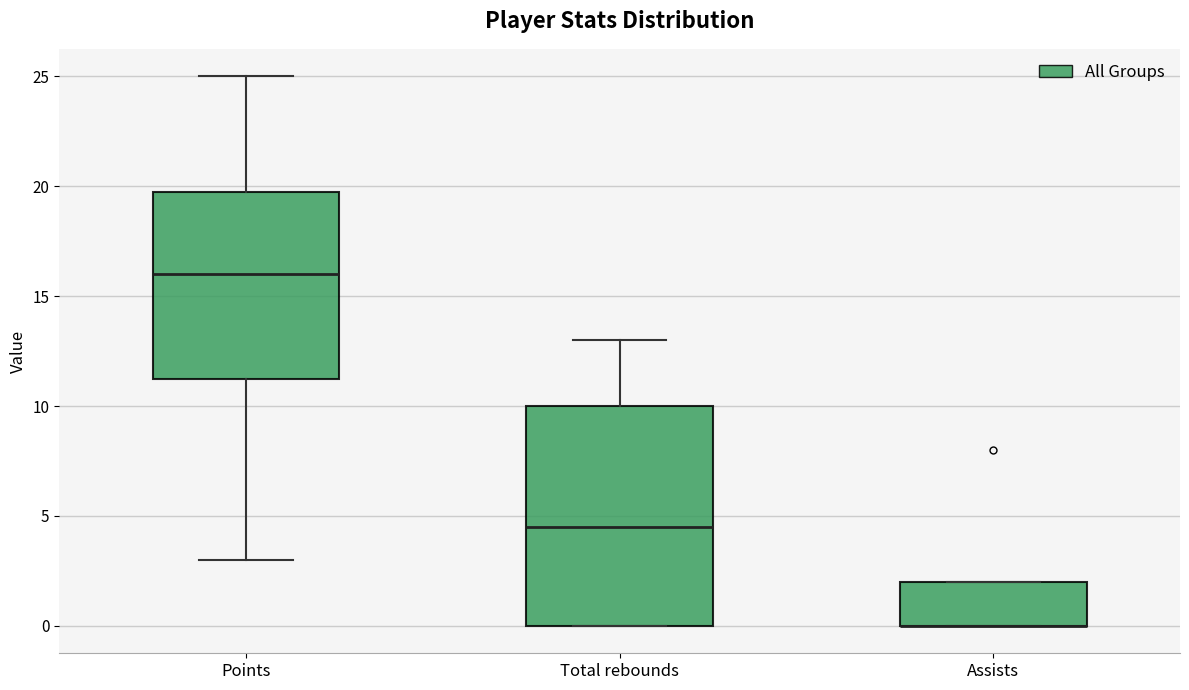

Reading left to right, read every box against the y-axis: the position of its median line, the range the box covers, and the ends of its whiskers. The values are not printed on the chart, so give them approximately, as read against the axis.

Points: median 16.0, box 11.5 to 20.0, whiskers 3.0 to 25.0
Total rebounds: median 4.5, box 0.0 to 10.0, whiskers 0.0 to 13.0
Assists: median 0.0 (drawn on the box's lower edge), box 0.0 to 2.0, whiskers 0.0 to 2.0